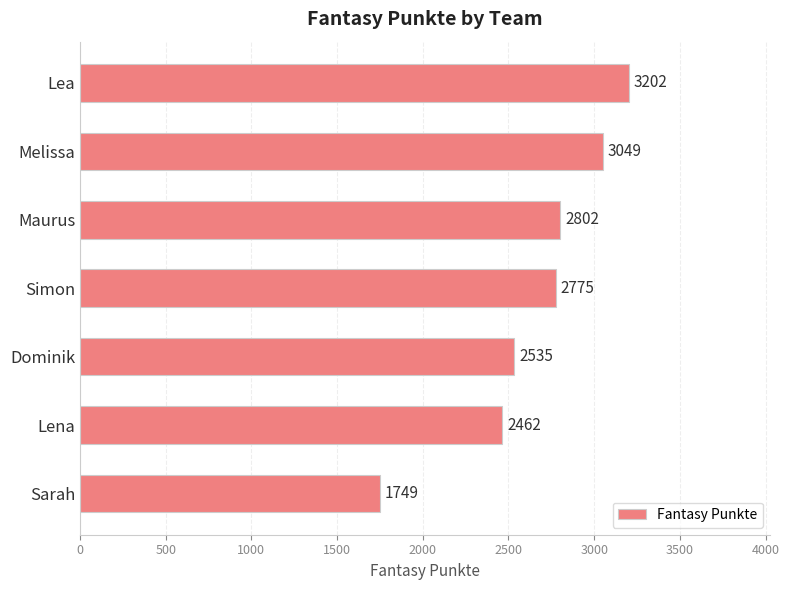

How many series are shown in this chart?

1